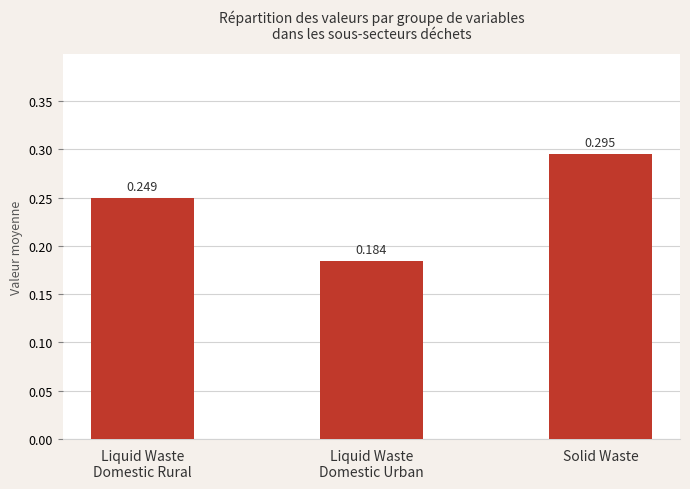

Which has a higher value, Solid Waste or Liquid Waste
Domestic Urban?

Solid Waste